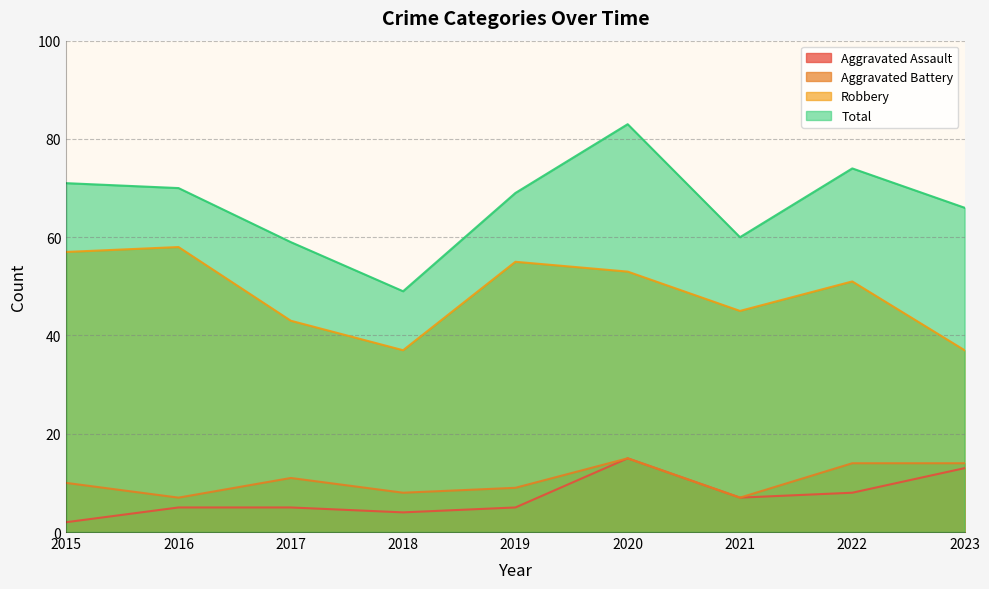

Reading left to right, extract all data points from this chart.

Aggravated Assault: 2	5	5	4	5	15	7	8	13
Aggravated Battery: 10	7	11	8	9	15	7	14	14
Robbery: 57	58	43	37	55	53	45	51	37
Total: 71	70	59	49	69	83	60	74	66